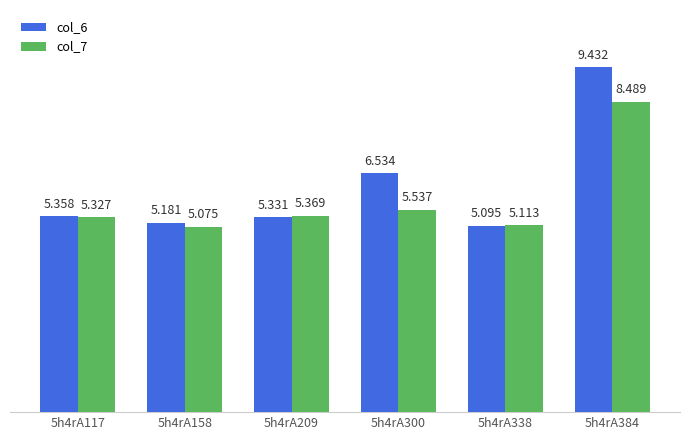

List the series in order of their overall mean, highest first.

col_6, col_7